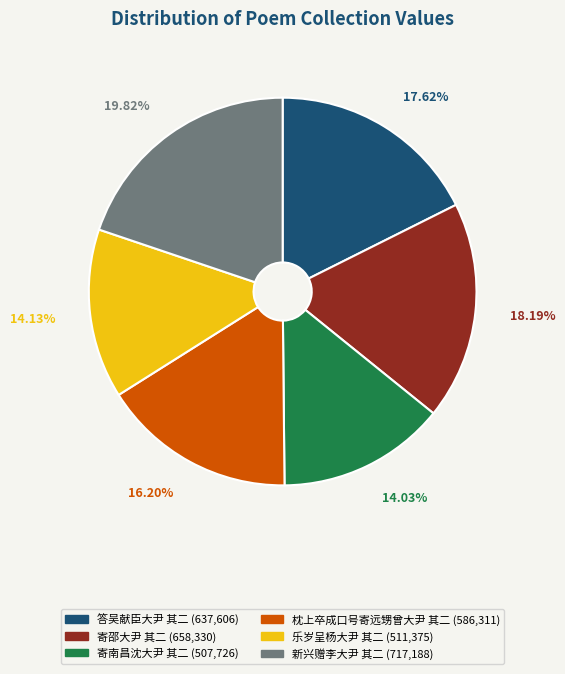

Which slice is the largest?

新兴赠李大尹 其二